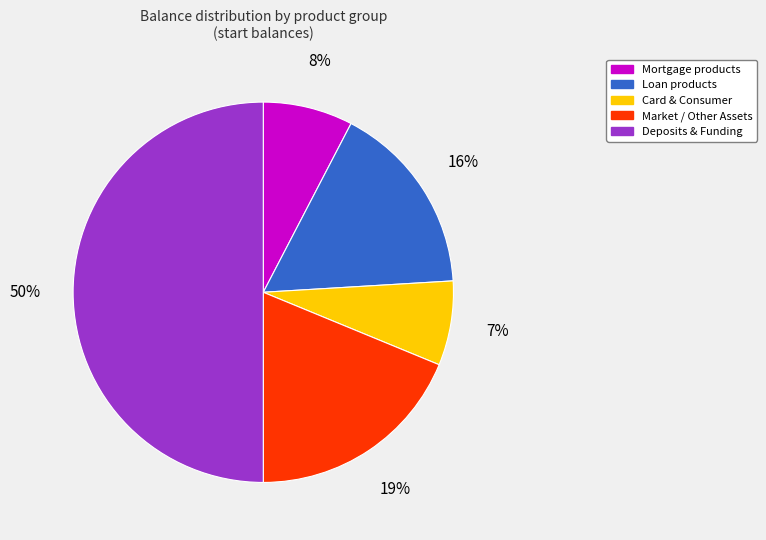

To the nearest percent, what is the average slice percentage?

20%